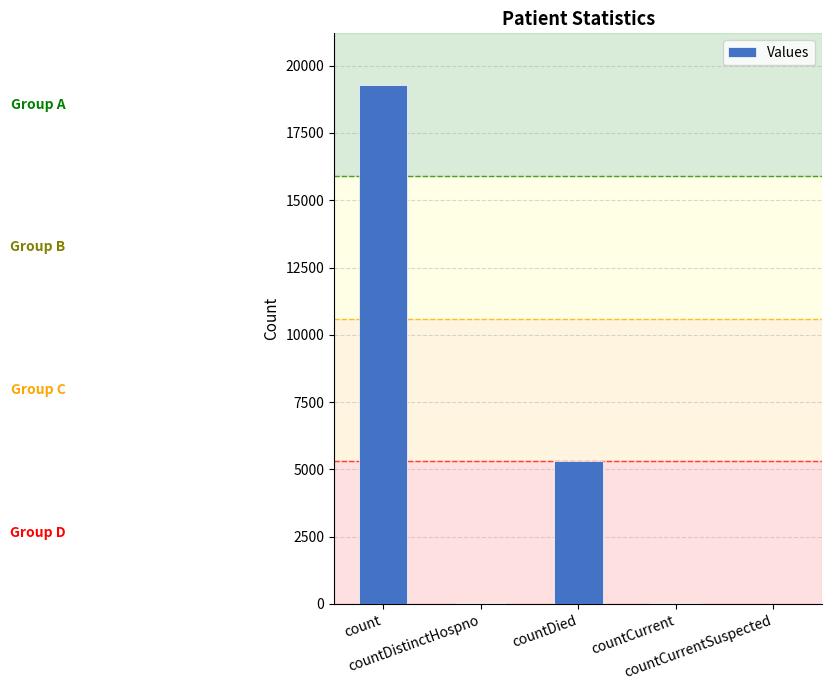

What is the sum of all values?

24674